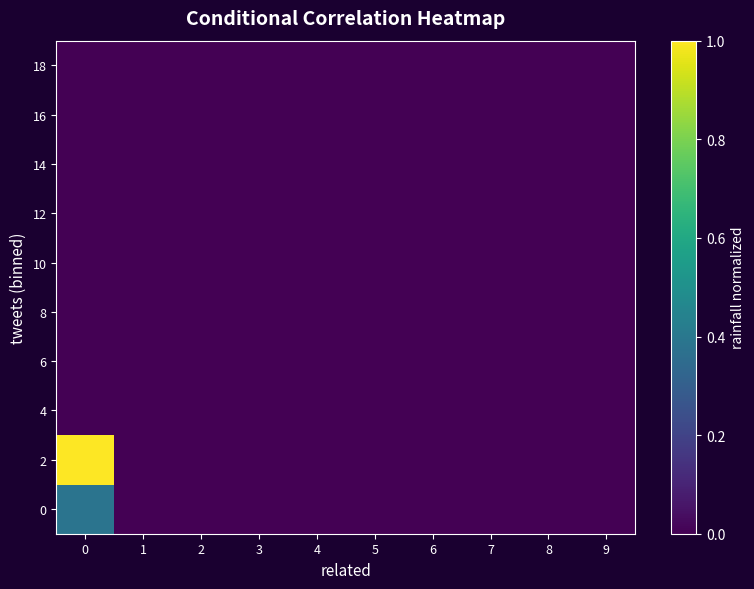

Reading left to right, transcribe all the data shown in this chart.

0: 0=0.4	1=0.0	2=0.0	3=0.0	4=0.0	5=0.0	6=0.0	7=0.0	8=0.0	9=0.0
2: 0=1.0	1=0.0	2=0.0	3=0.0	4=0.0	5=0.0	6=0.0	7=0.0	8=0.0	9=0.0
4: 0=0.0	1=0.0	2=0.0	3=0.0	4=0.0	5=0.0	6=0.0	7=0.0	8=0.0	9=0.0
6: 0=0.0	1=0.0	2=0.0	3=0.0	4=0.0	5=0.0	6=0.0	7=0.0	8=0.0	9=0.0
8: 0=0.0	1=0.0	2=0.0	3=0.0	4=0.0	5=0.0	6=0.0	7=0.0	8=0.0	9=0.0
10: 0=0.0	1=0.0	2=0.0	3=0.0	4=0.0	5=0.0	6=0.0	7=0.0	8=0.0	9=0.0
12: 0=0.0	1=0.0	2=0.0	3=0.0	4=0.0	5=0.0	6=0.0	7=0.0	8=0.0	9=0.0
14: 0=0.0	1=0.0	2=0.0	3=0.0	4=0.0	5=0.0	6=0.0	7=0.0	8=0.0	9=0.0
16: 0=0.0	1=0.0	2=0.0	3=0.0	4=0.0	5=0.0	6=0.0	7=0.0	8=0.0	9=0.0
18: 0=0.0	1=0.0	2=0.0	3=0.0	4=0.0	5=0.0	6=0.0	7=0.0	8=0.0	9=0.0